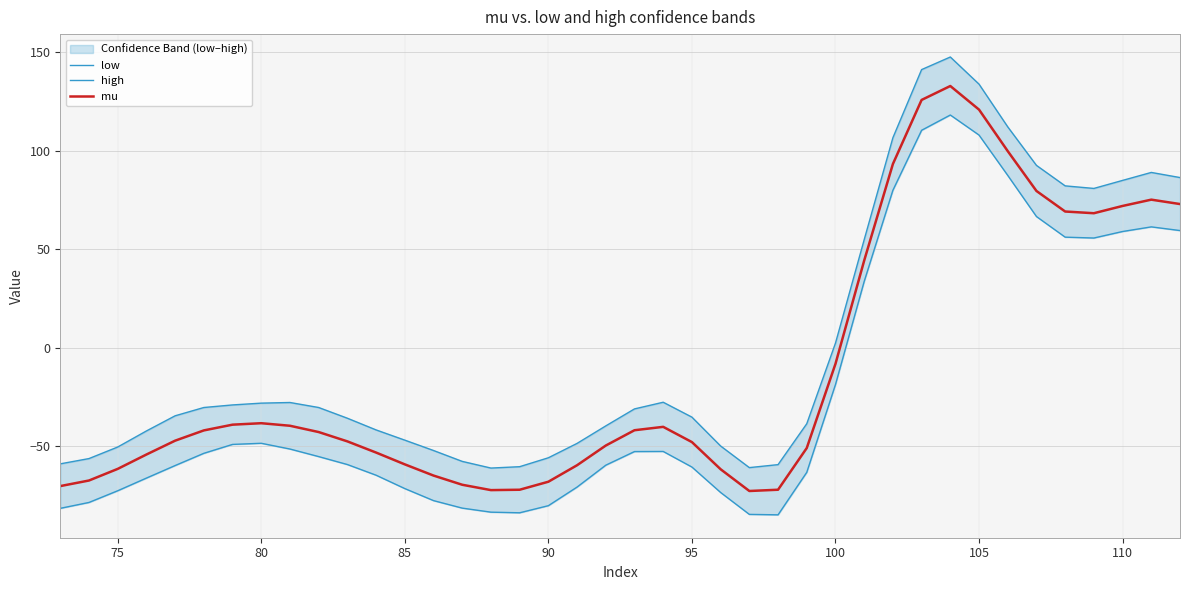

True or false: high and low cross at least once.

False